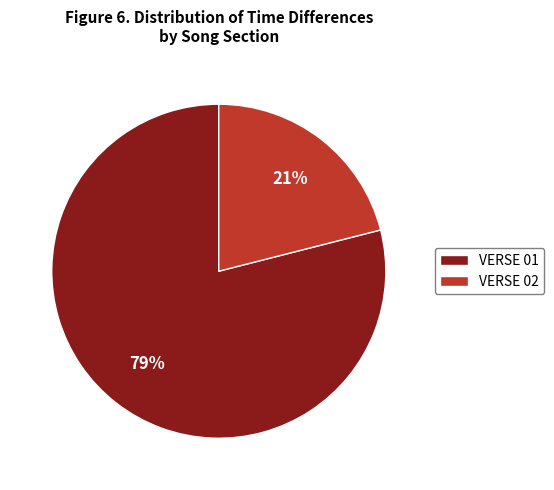

Between VERSE 02 and VERSE 01, which is larger?

VERSE 01